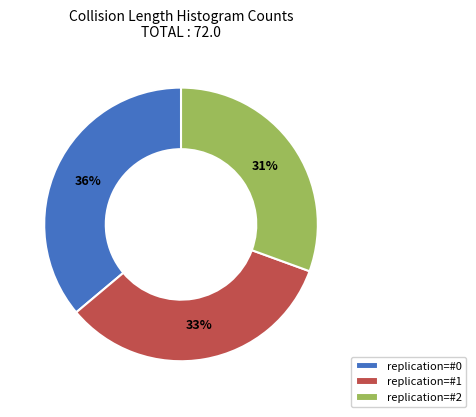

How many slices are in this pie chart?

3